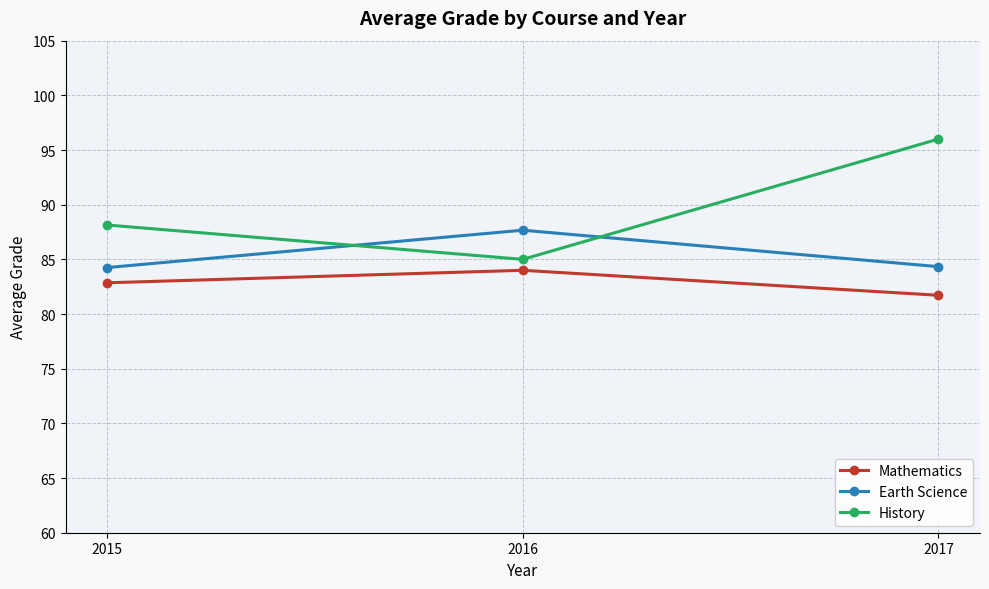

Which series has the largest total across all categories?

History